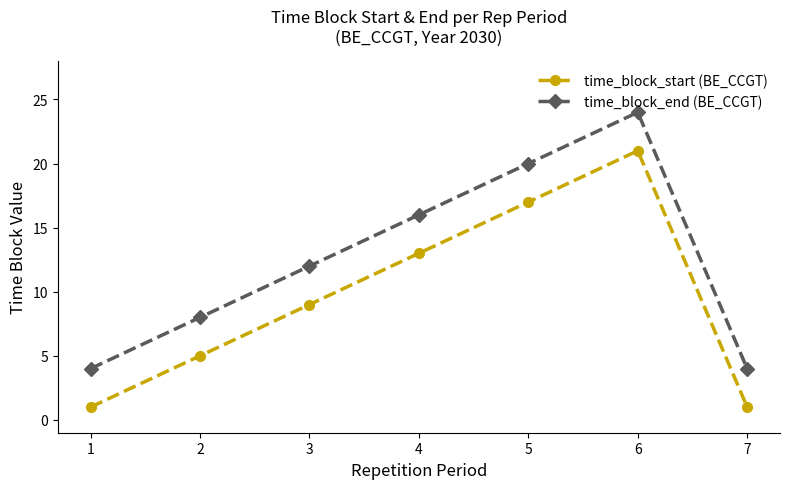

Does the chart display data point markers on the line(s)?

Yes